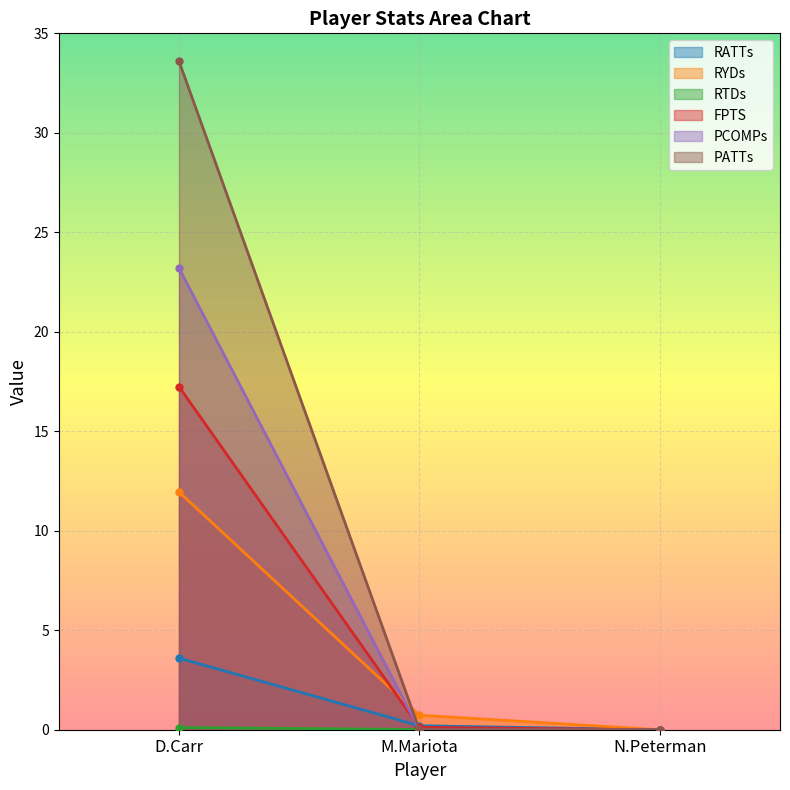

What position from the left is M.Mariota?

2